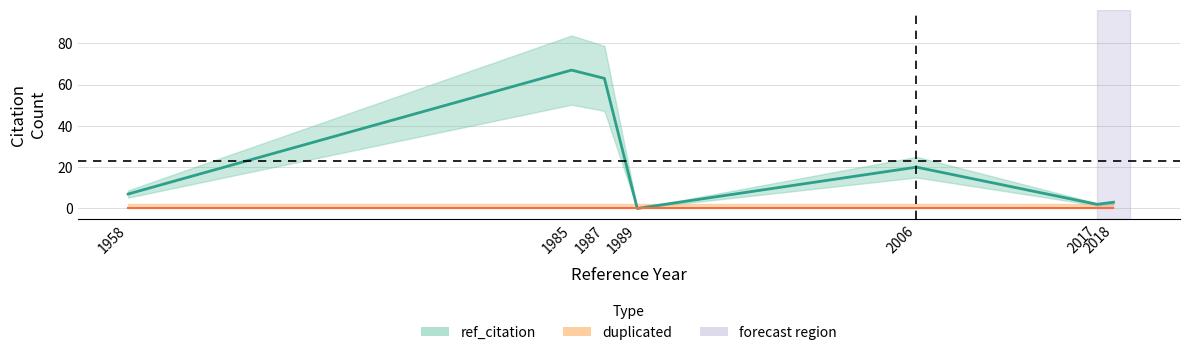

What is the sum of the values at 1989 and 1987?

63